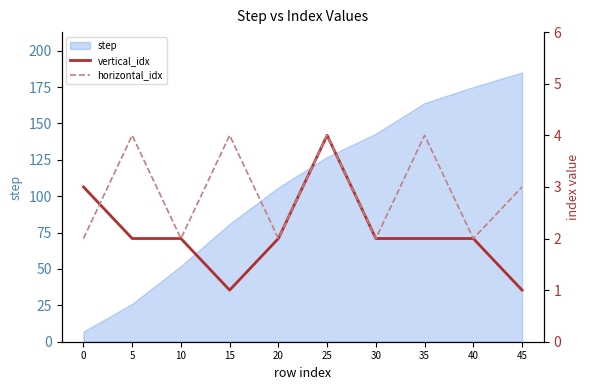

How many data points in vertical_idx are above 2?

2